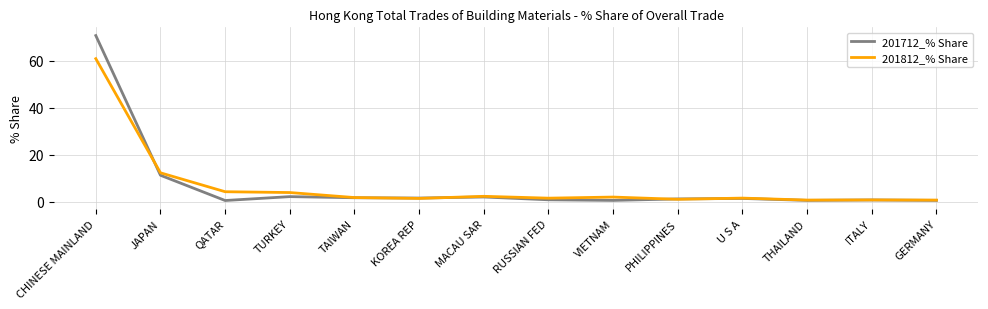

What are all the series names shown in the legend?

201712_% Share, 201812_% Share